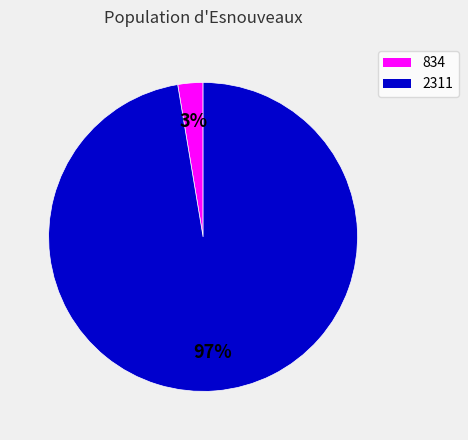

What percentage is the 834 slice, to the nearest percent?

3%